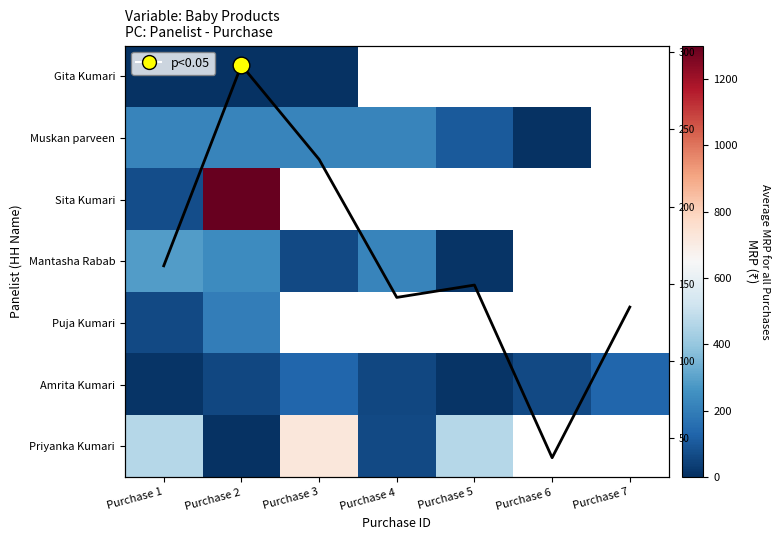

How many values in the Priyanka Kumari series exceed 465?

1